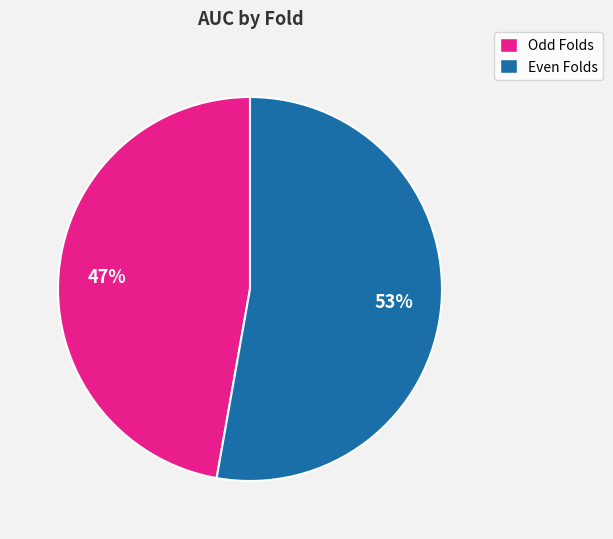

To the nearest percent, what is the average slice percentage?

50%